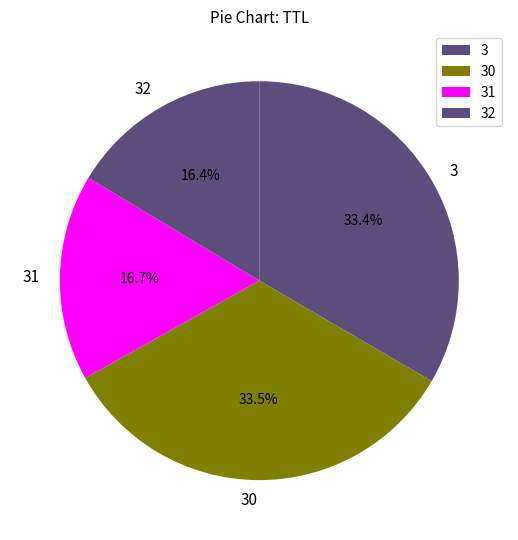

Is there a majority slice in this chart?

No